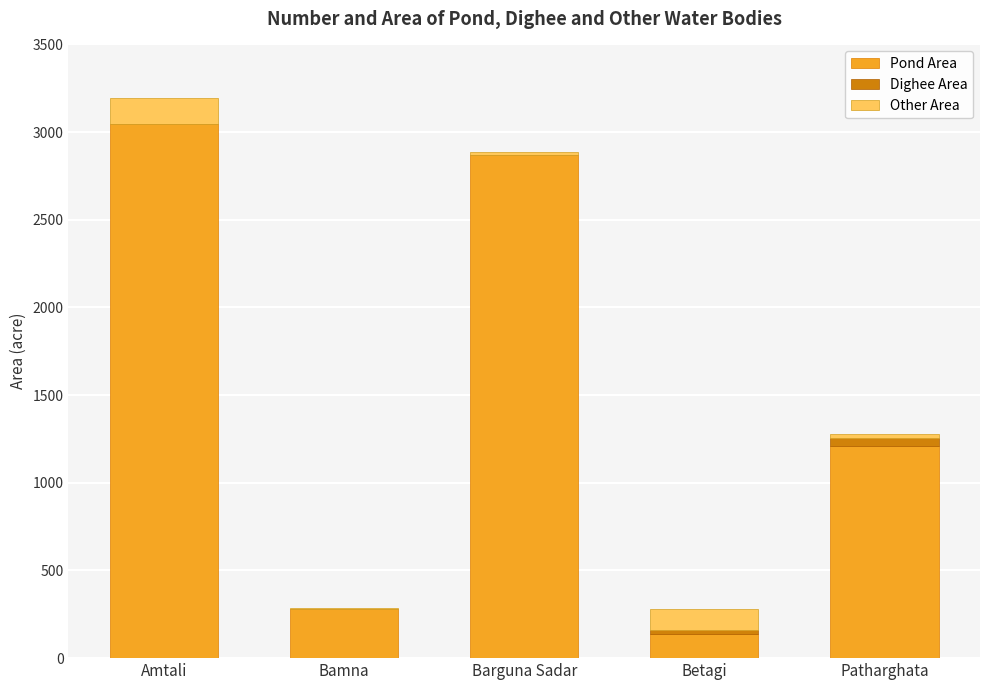

Reading left to right, transcribe the values for Pond Area.

Amtali=3048	Bamna=279	Barguna Sadar=2870	Betagi=140	Patharghata=1211